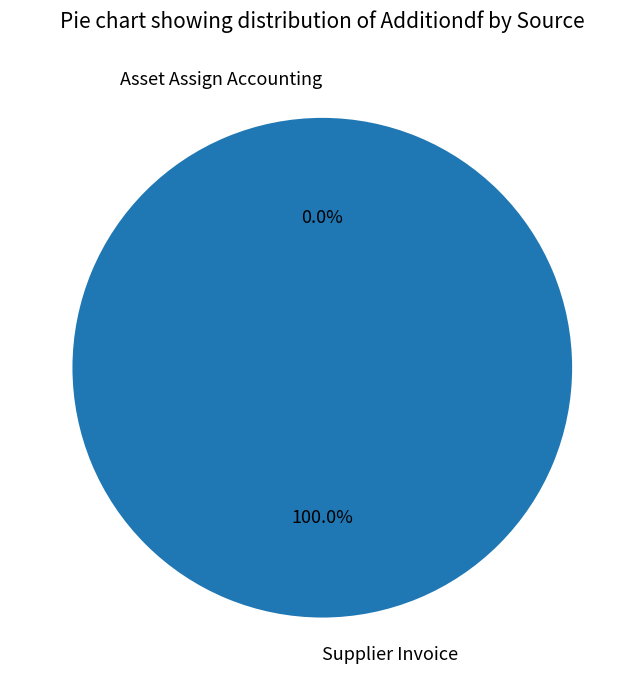

Is there any slice that represents more than half of the pie?

Yes